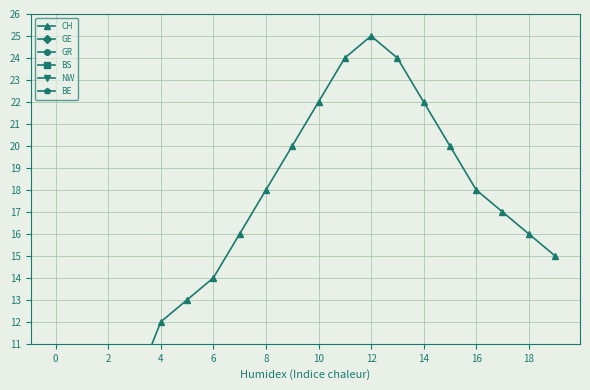

Which has a higher value, 4 or 10?

10